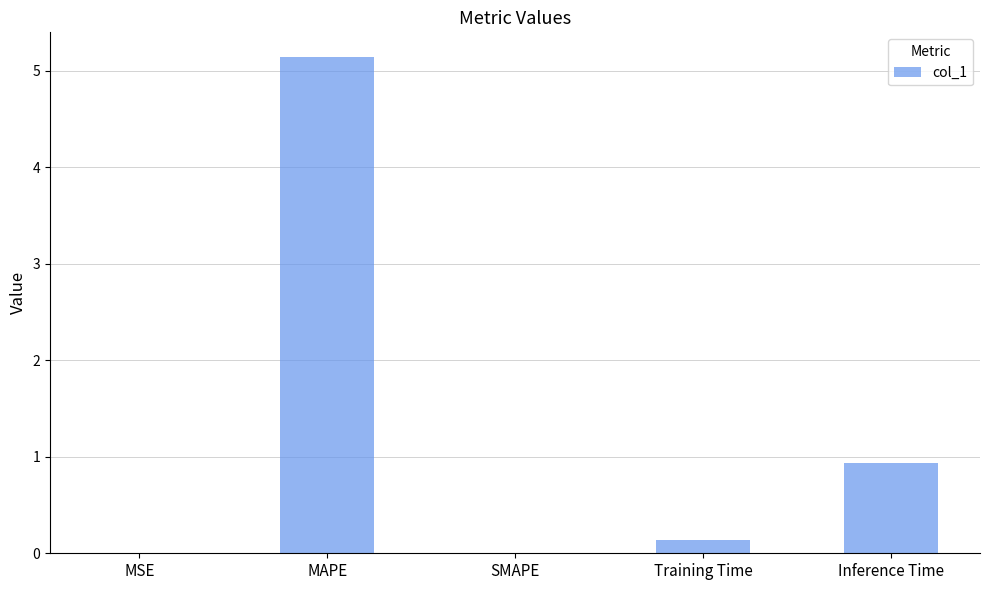

At which label is the value closest to 2?

Inference Time